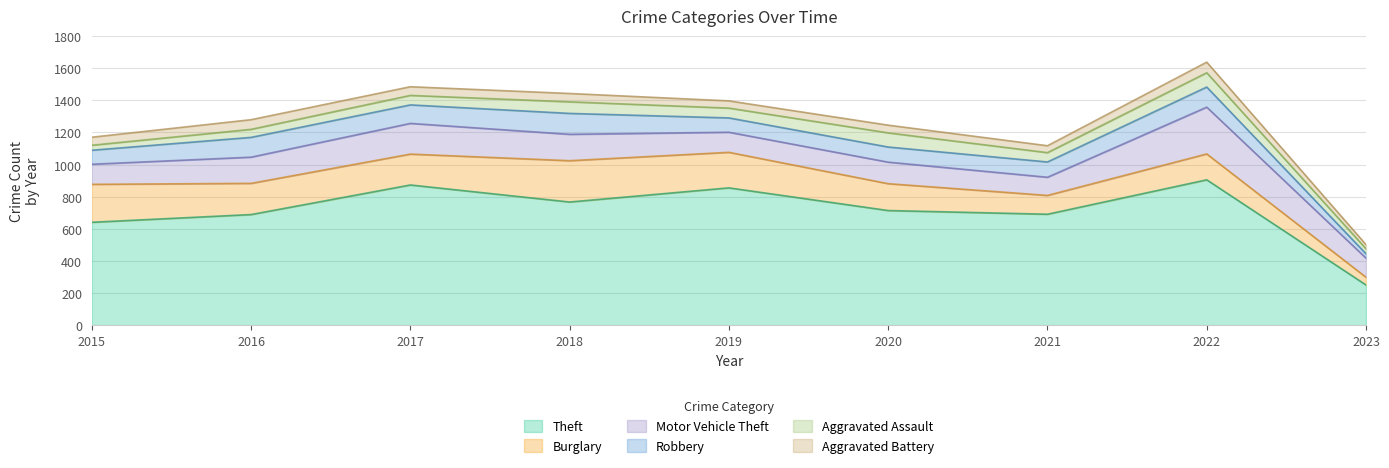

In Robbery, how many points are lower than both neighbors (excluding endpoints)?

2